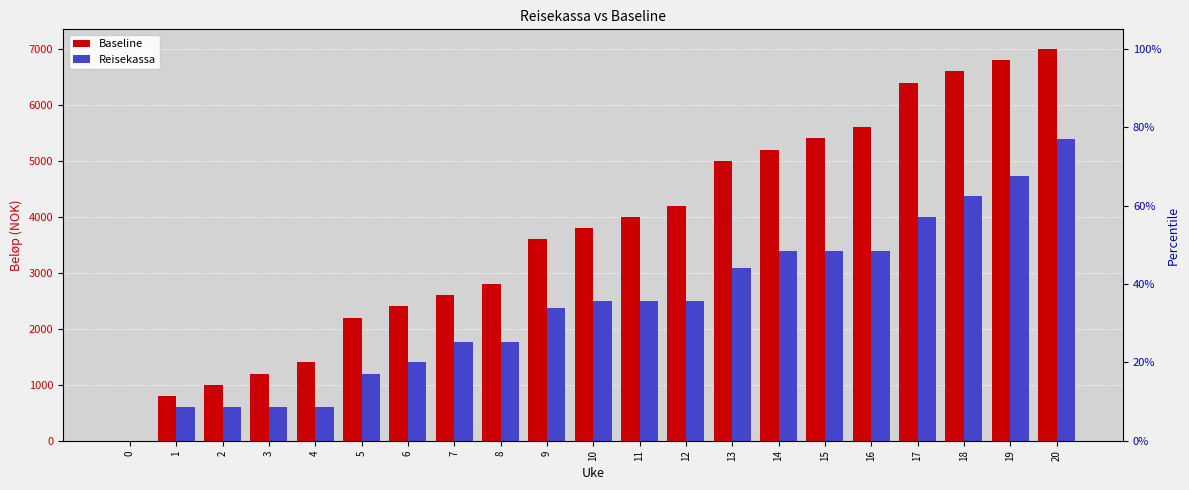

Where does the Baseline series first go above 3800?

11